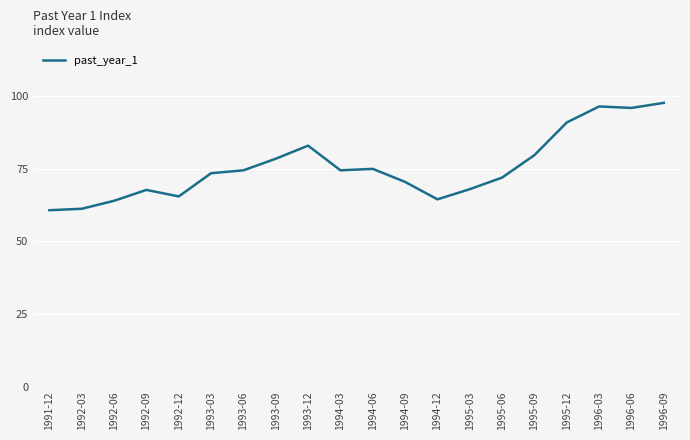

What position from the left is 1996-06?

19